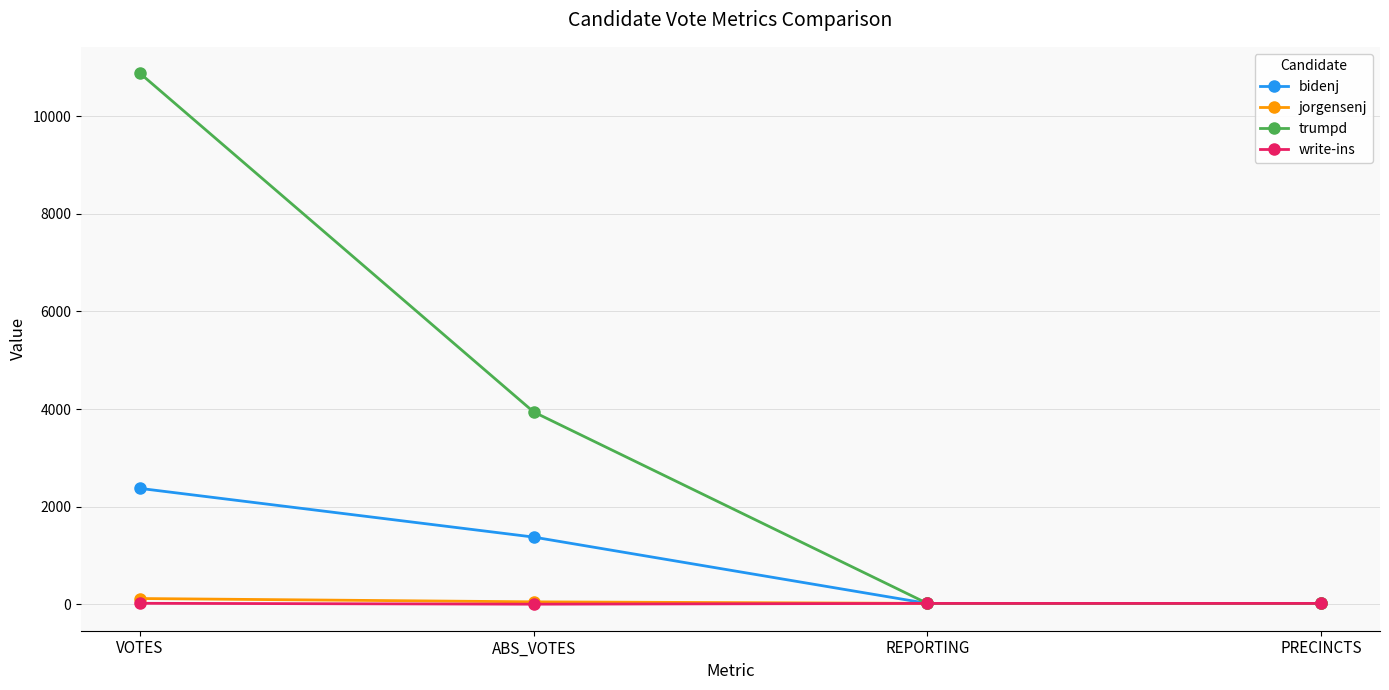

Which series has the widest spread of values?

trumpd